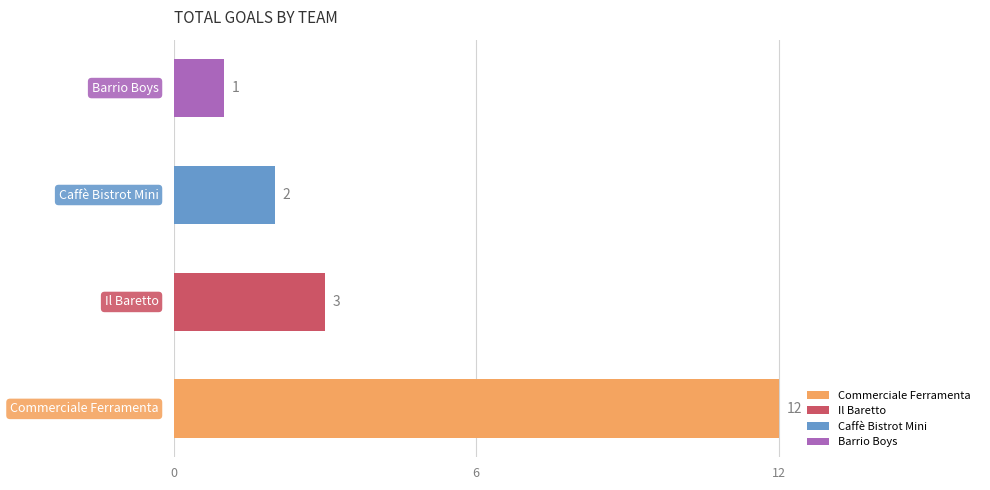

What is the difference between the maximum and minimum values?

11